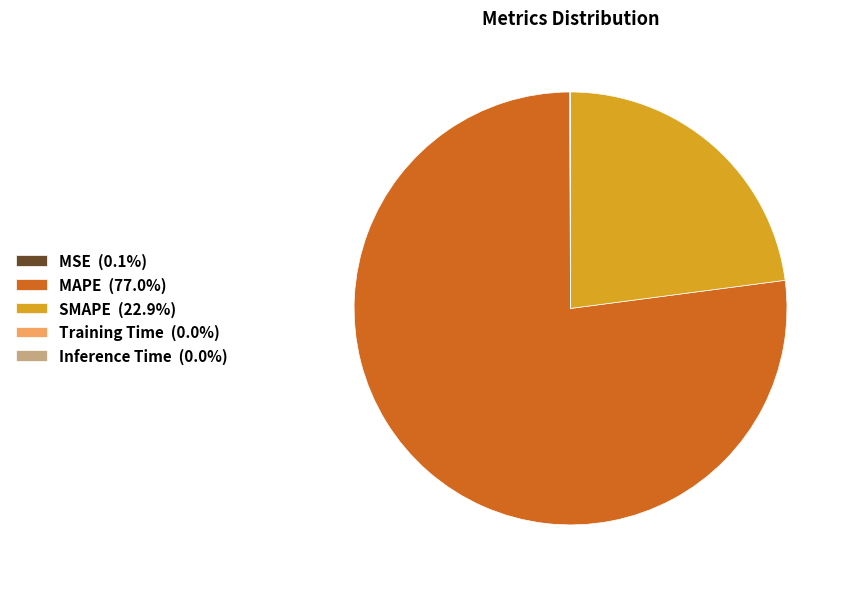

Is there any slice that represents more than half of the pie?

Yes